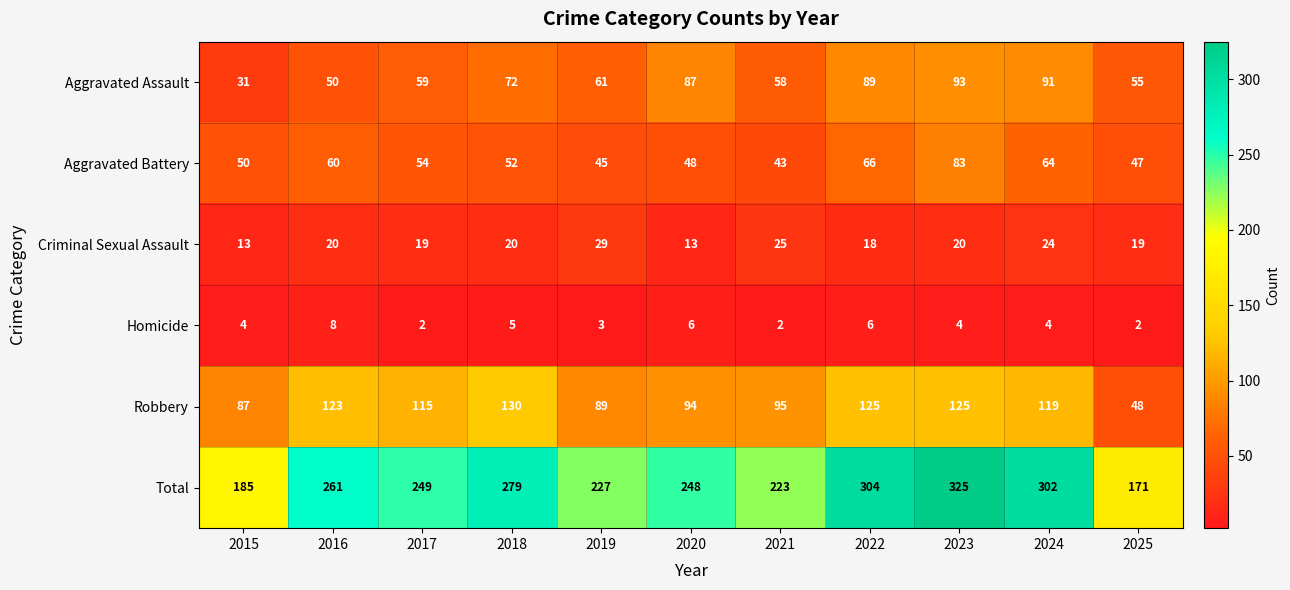

True or false: Total has a value of 384 at 2020.

False